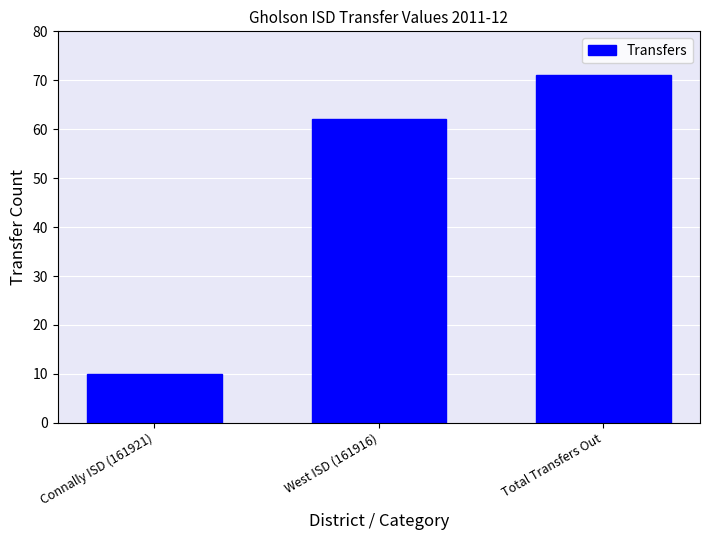

Rank the categories by value from lowest to highest.

Connally ISD (161921), West ISD (161916), Total Transfers Out